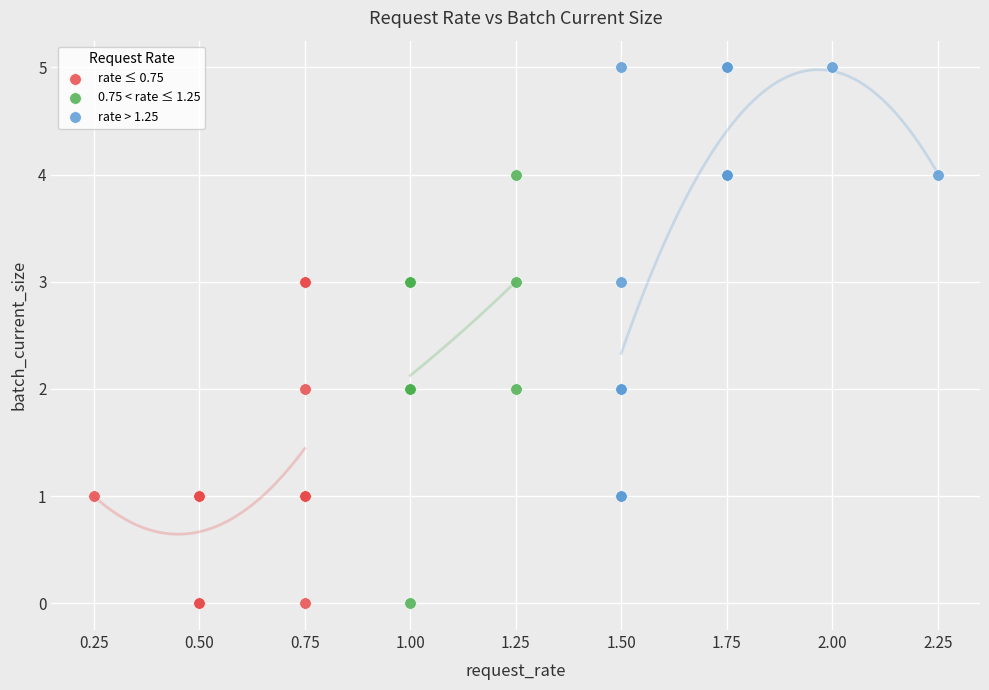

Which series reaches the maximum Y coordinate?

rate > 1.25